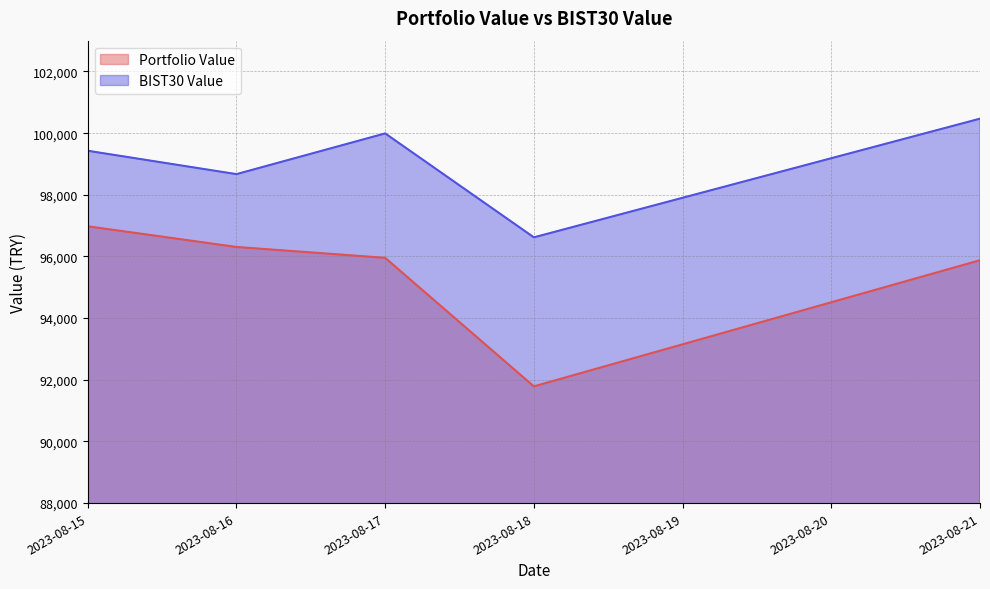

At which category is the sum across all series the highest?

2023-08-15